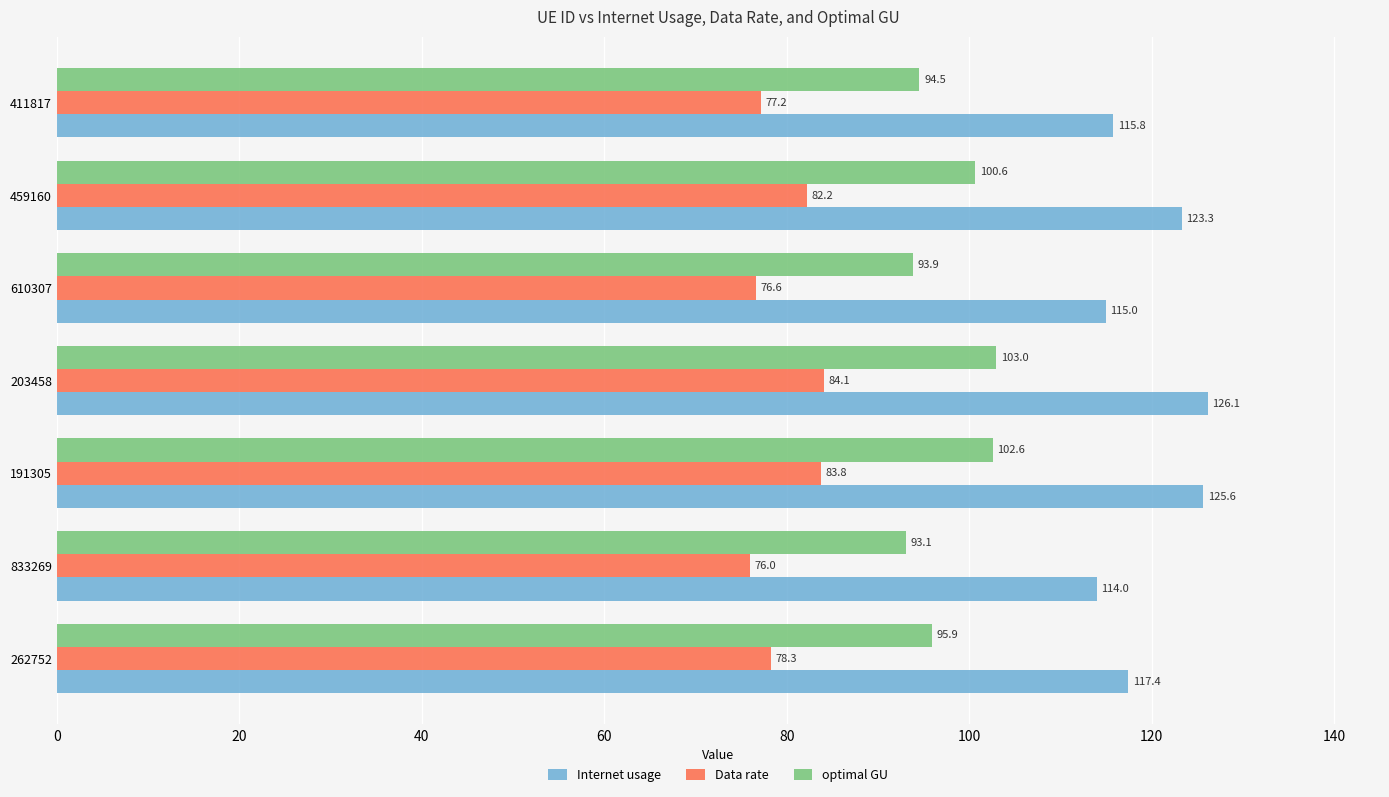

At which category is the sum across all series the highest?

203458